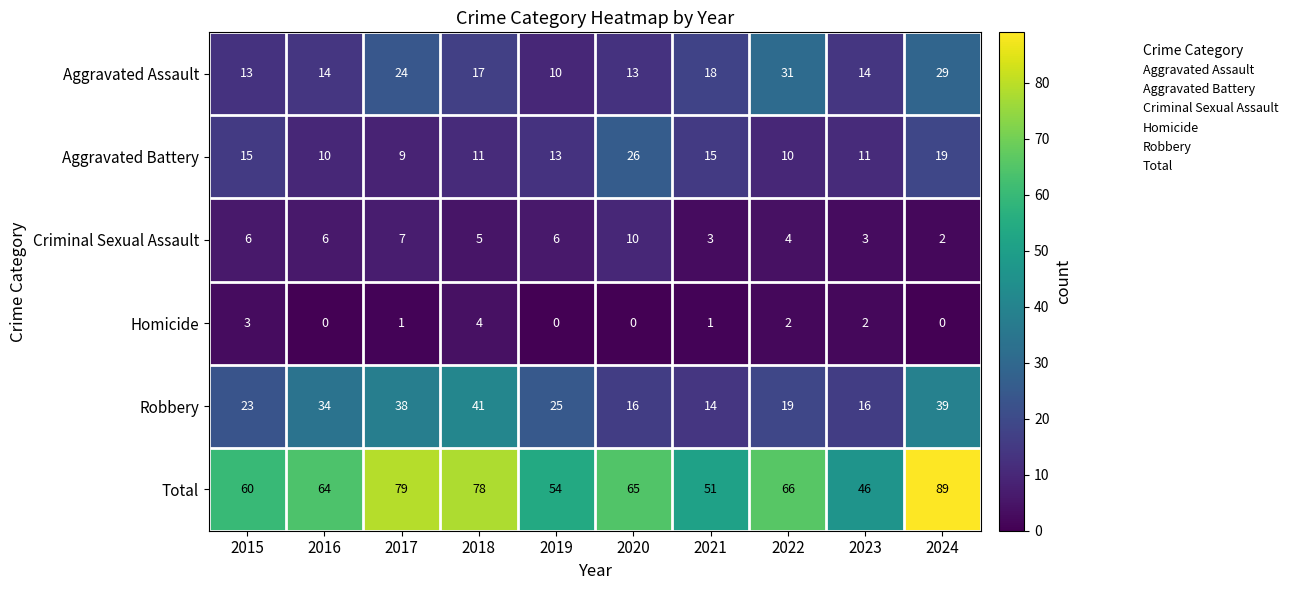

Which category has the highest value across all series?

2024